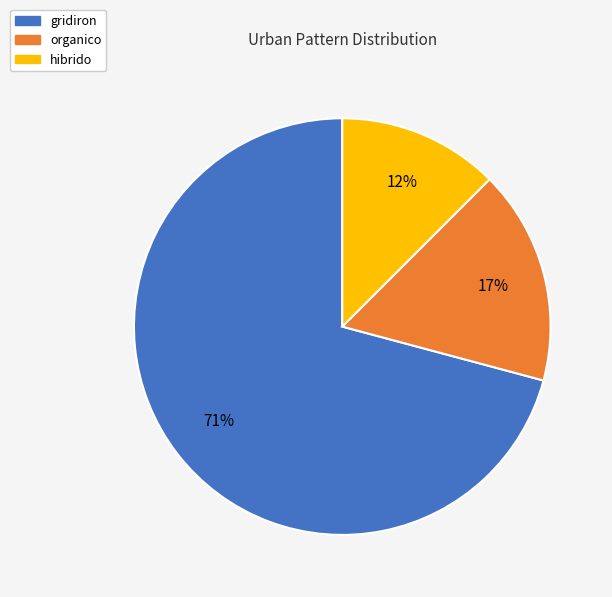

Does any single category account for the majority?

Yes